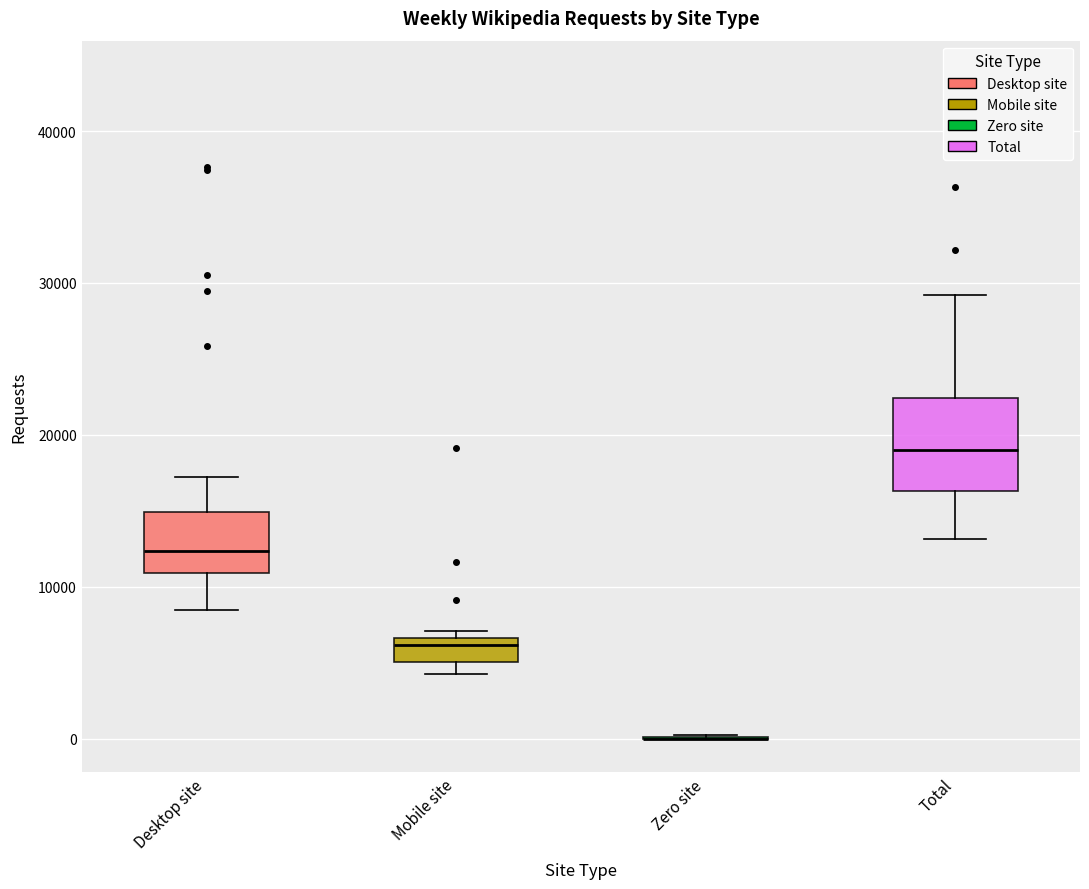

Reading left to right, read every box against the y-axis: the position of its median line, the range the box covers, and the ends of its whiskers. The values are not printed on the chart, so give them approximately, as read against the axis.

Desktop site: median 12000, box 11000 to 15000, whiskers 8000 to 17000
Mobile site: median 6000, box 5000 to 7000, whiskers 4000 to 7000 (just above the box's upper edge)
Zero site: box collapsed to a line at 0, whiskers 0 to 0
Total: median 19000, box 16000 to 22000, whiskers 13000 to 29000